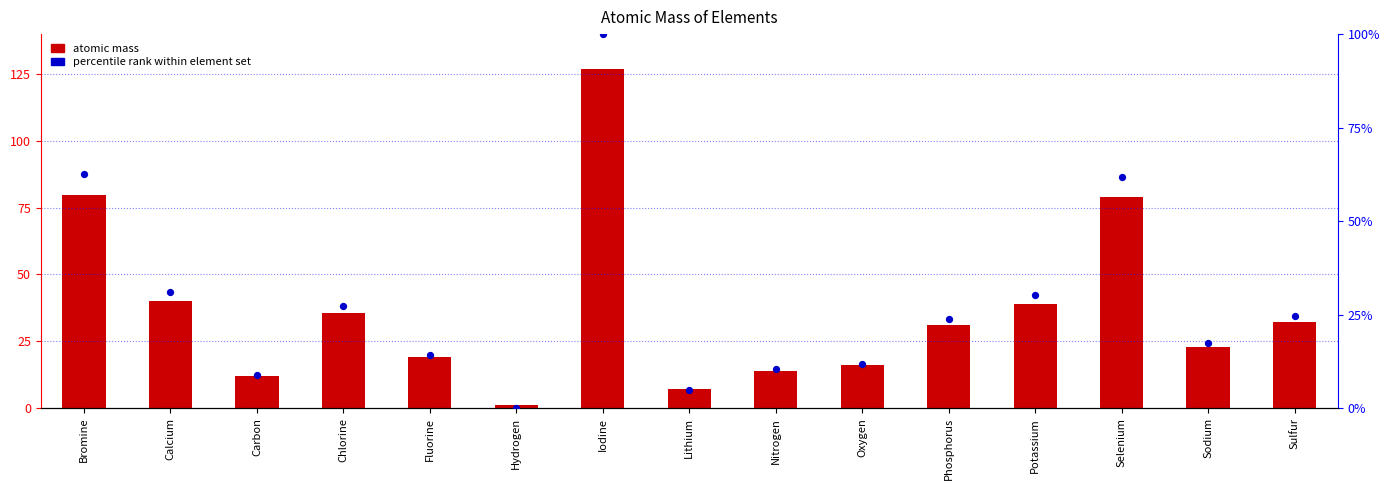

Is the value of atomic mass at Calcium greater than the value of percentile rank within element set at Phosphorus?

Yes